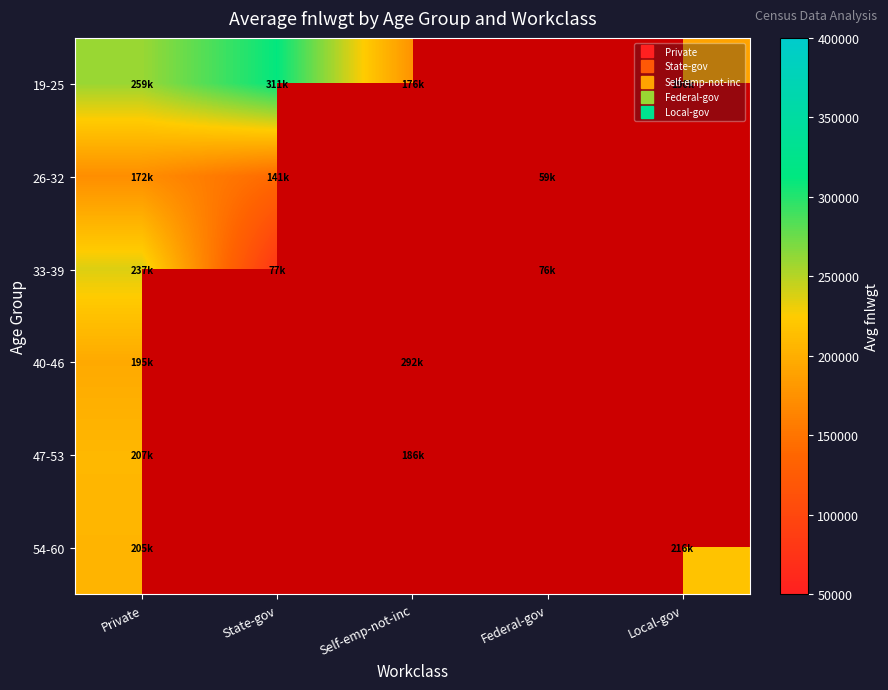

Which has a higher value, Federal-gov or Self-emp-not-inc?

Self-emp-not-inc